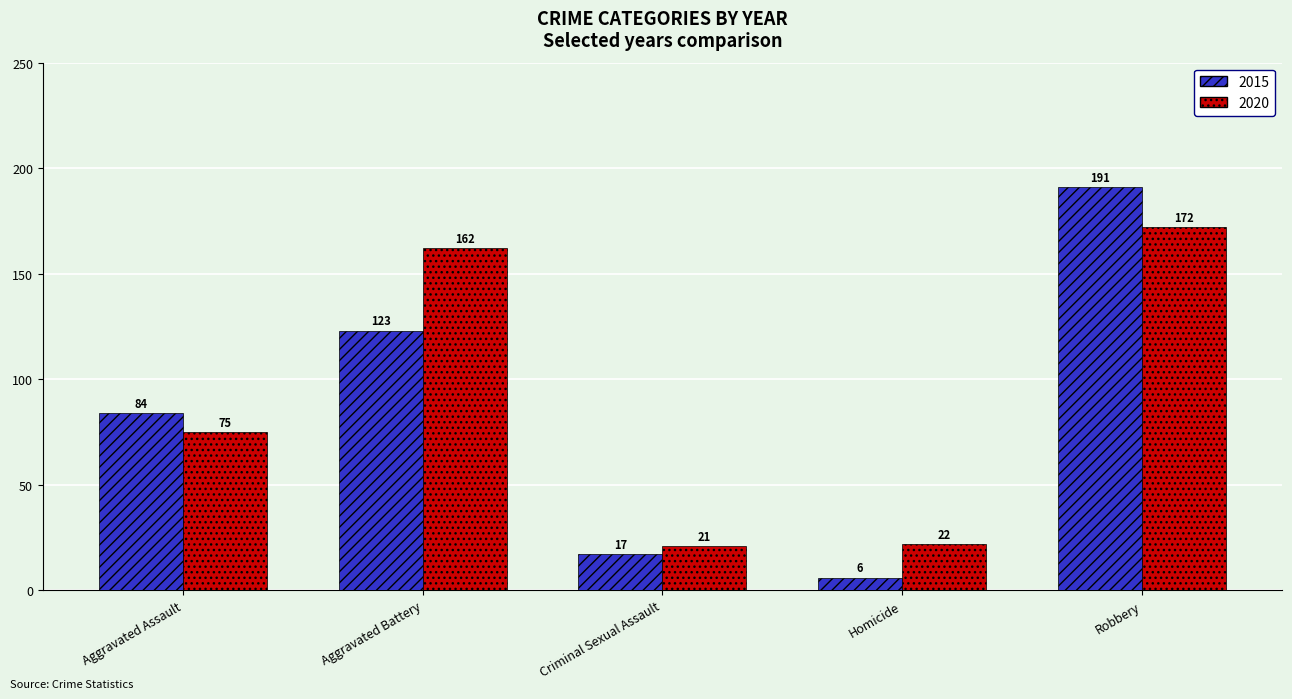

What is the minimum value shown in the chart?

6